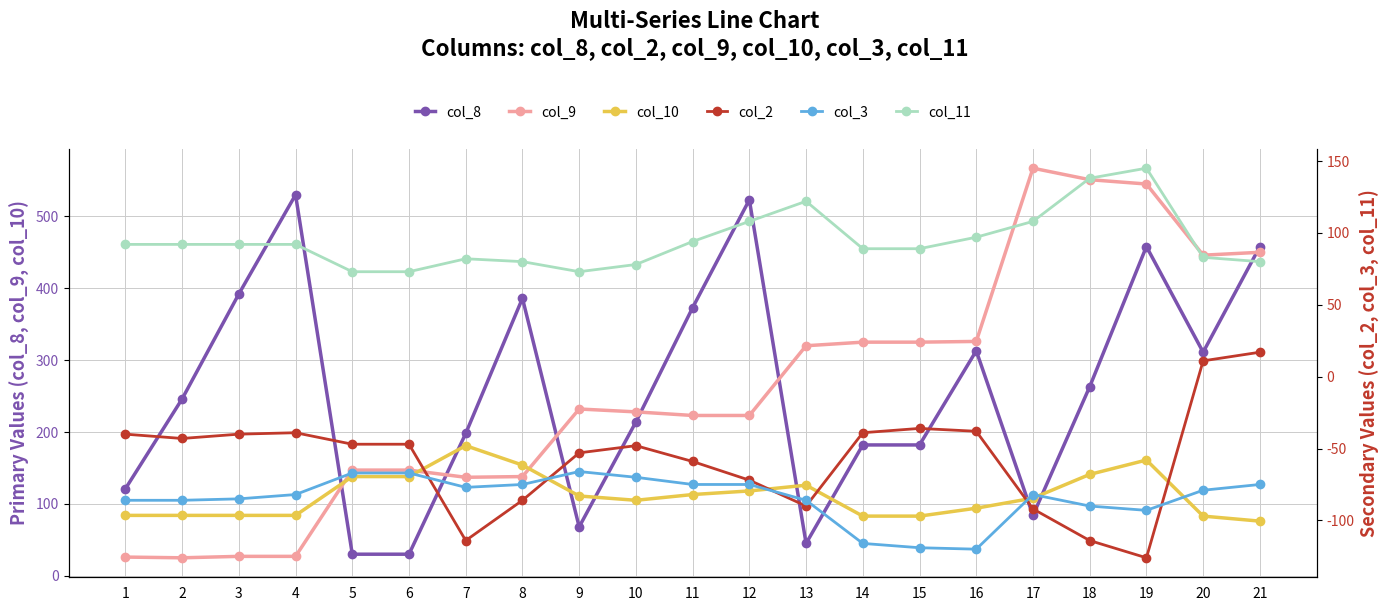

What is the difference between the highest and lowest values at 1?

207